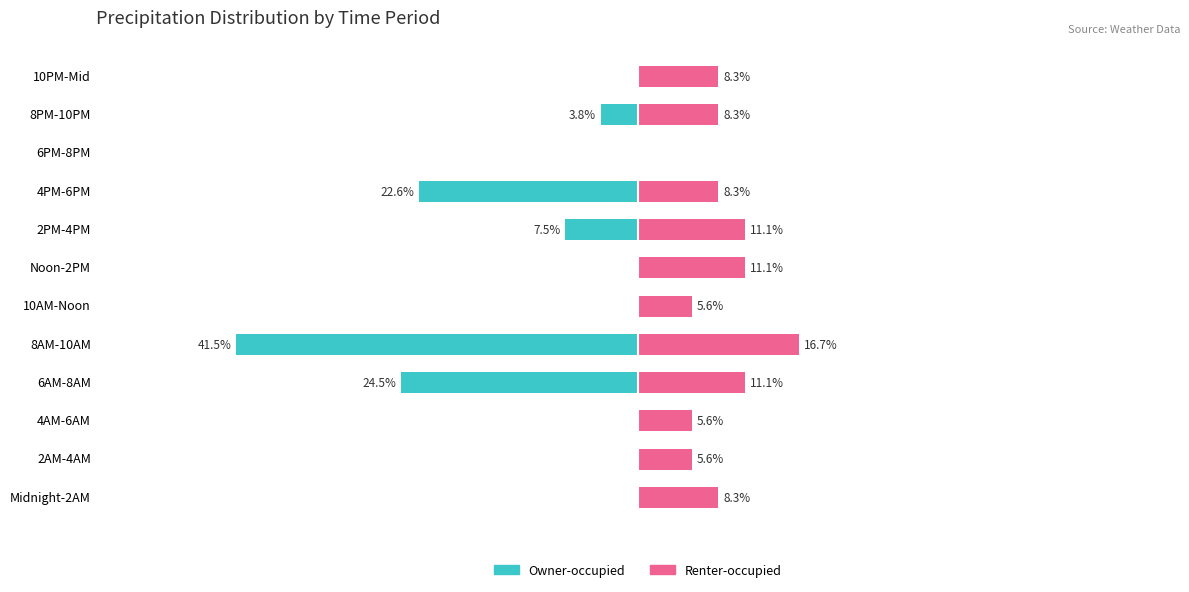

How many positive values does the Renter-occupied series have?

11